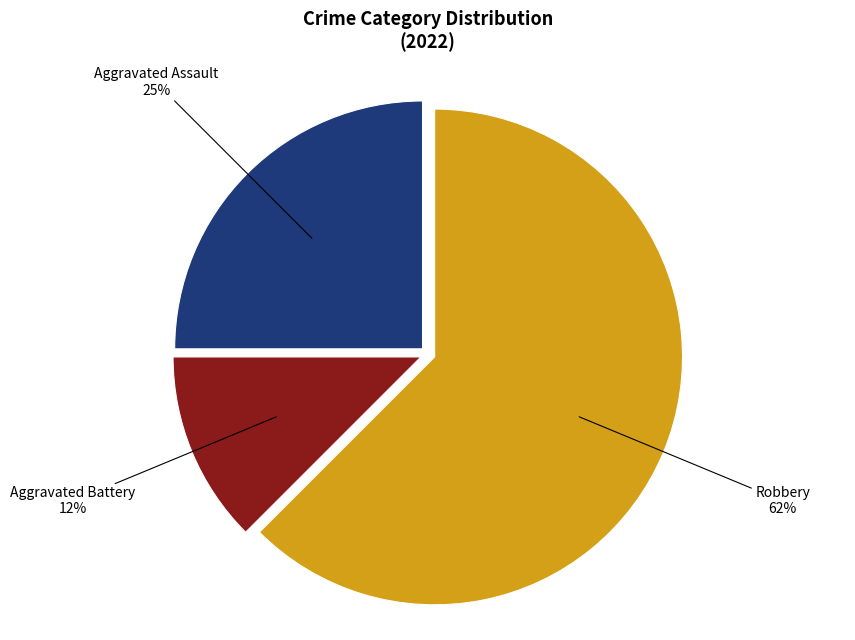

Count the number of slices in the pie.

3